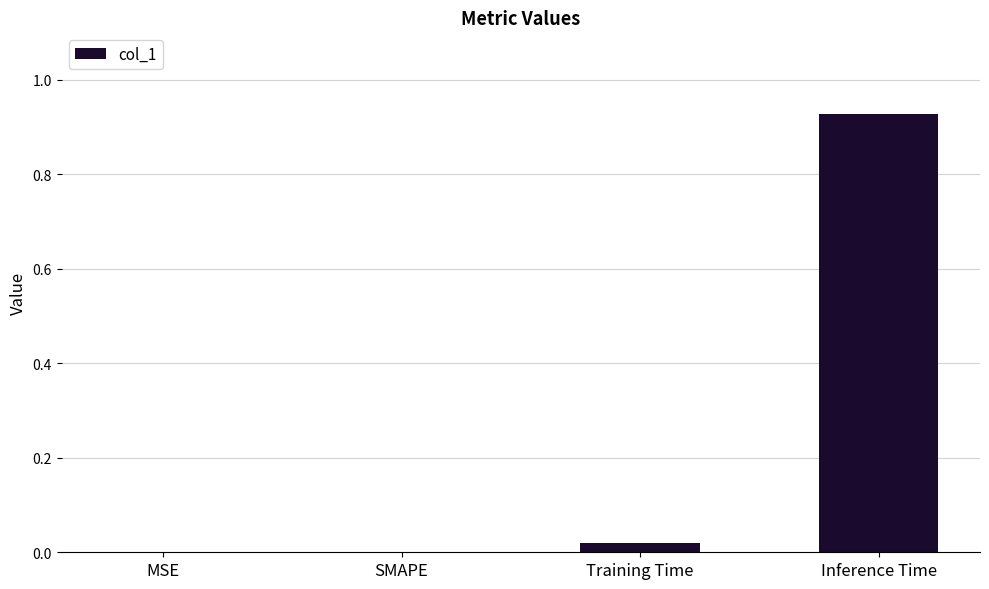

What is the average value?

0.2